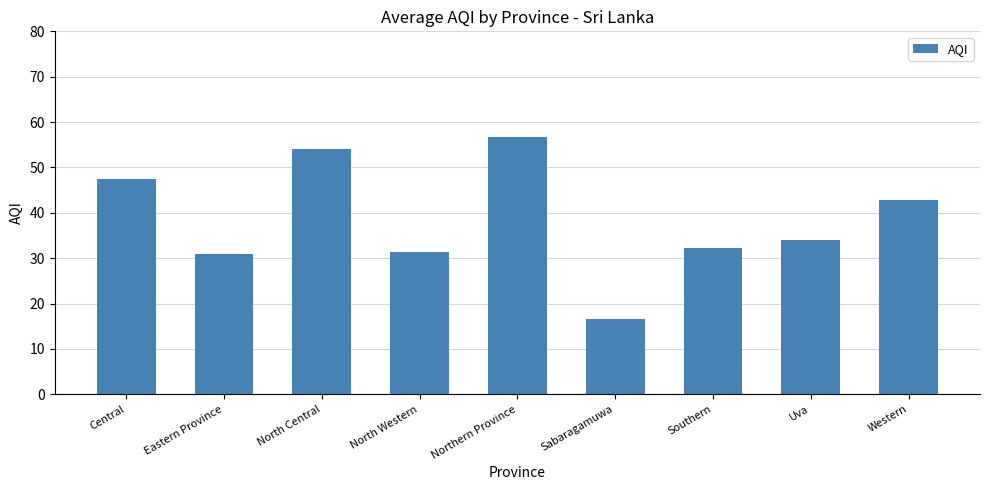

How many bars are there in total?

9